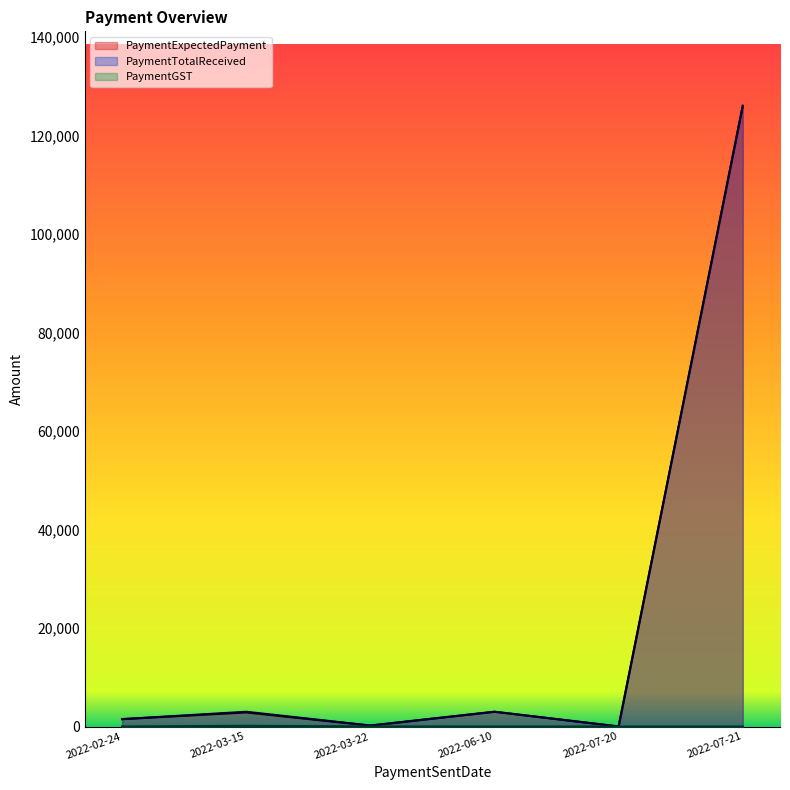

What is the difference between the PaymentTotalReceived values at 2022-02-24 and 2022-06-10?

1499.5